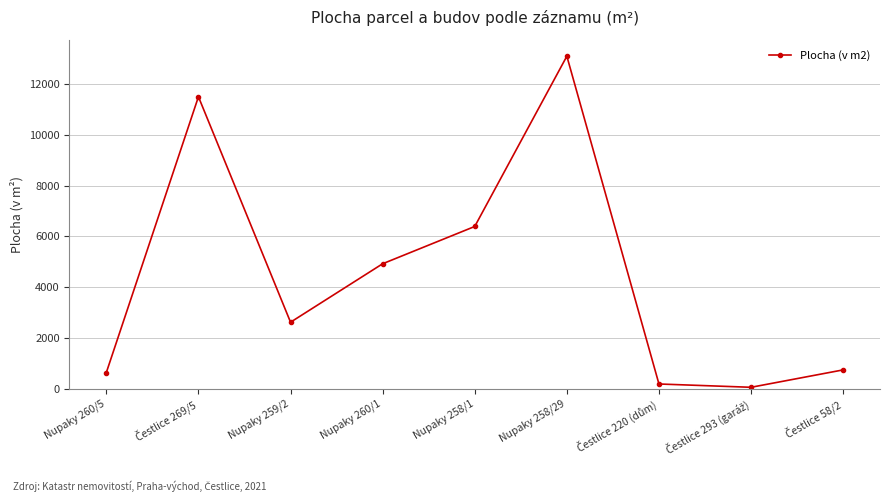

Which category has the highest value across all series?

Nupaky 258/29